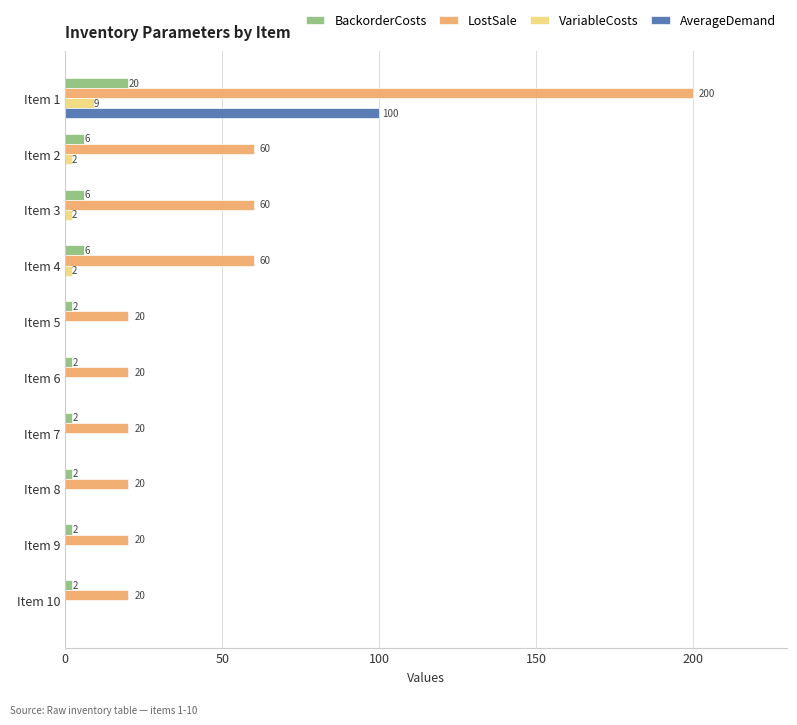

Which series has the largest range (max minus min)?

LostSale